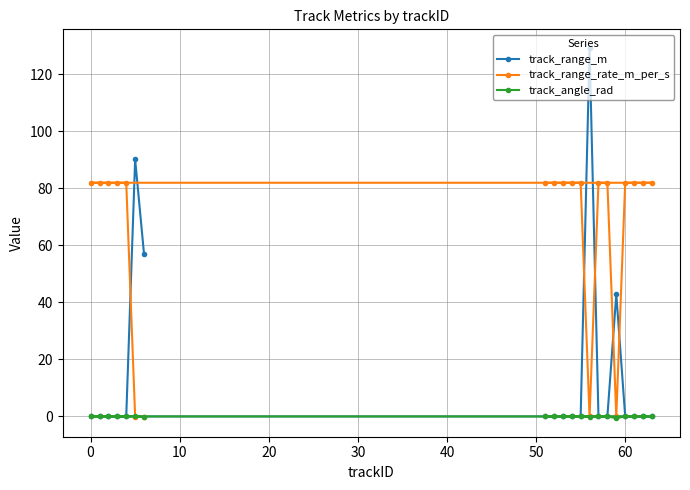

True or false: track_angle_rad has a value of -0.0 at 60.

True